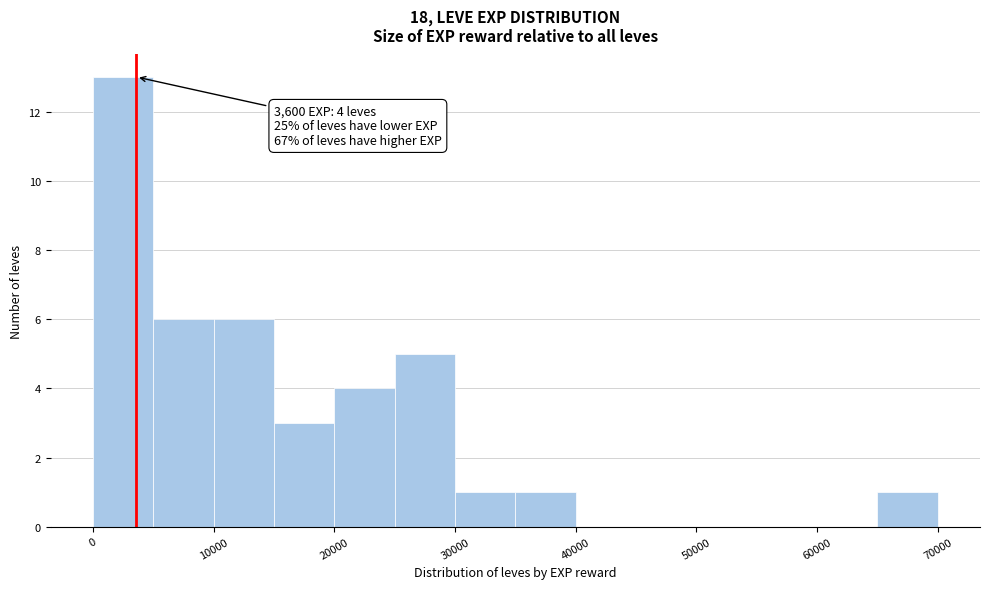

Over which range of the x-axis is the bar tallest?

0 to 5000